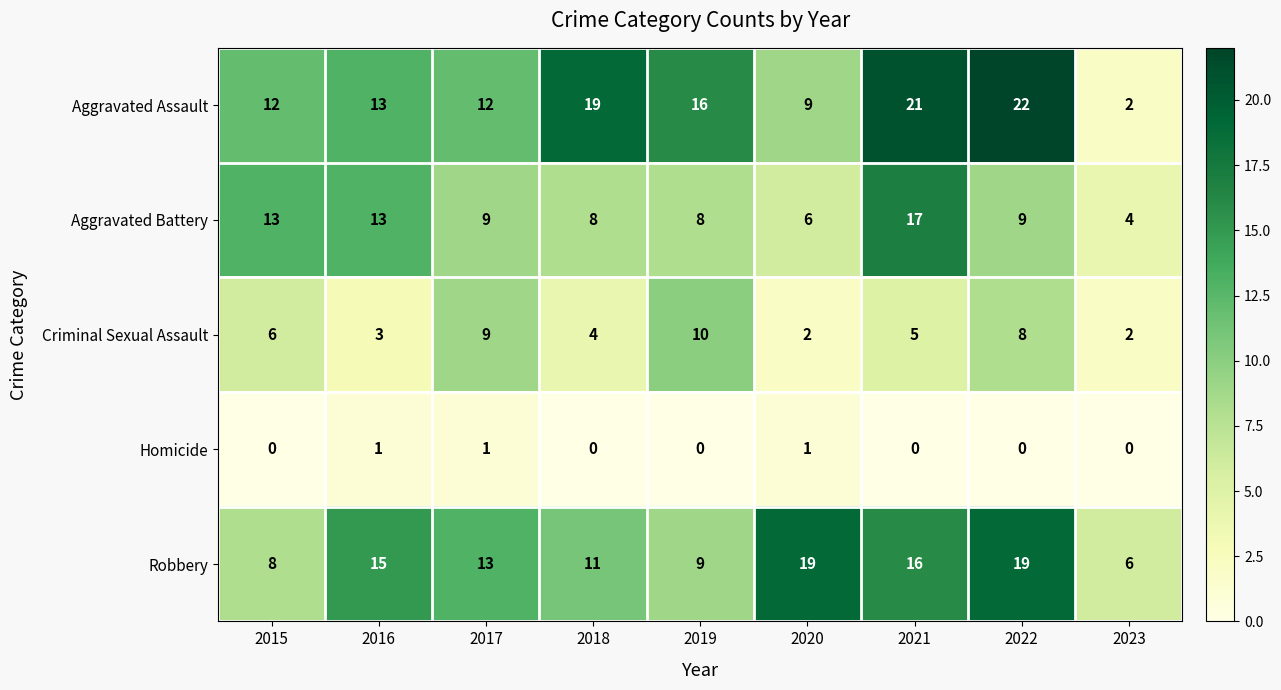

How many data points in Criminal Sexual Assault are less than 5?

4